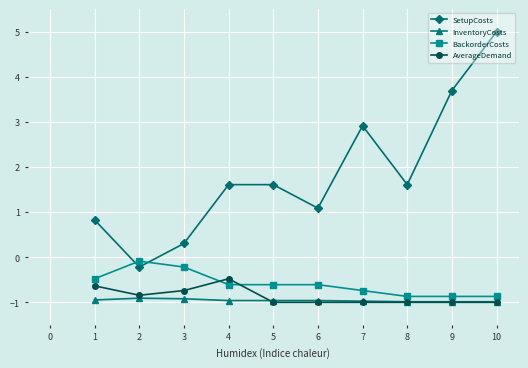

The InventoryCosts series shows -0.6 at 7. True or false?

False